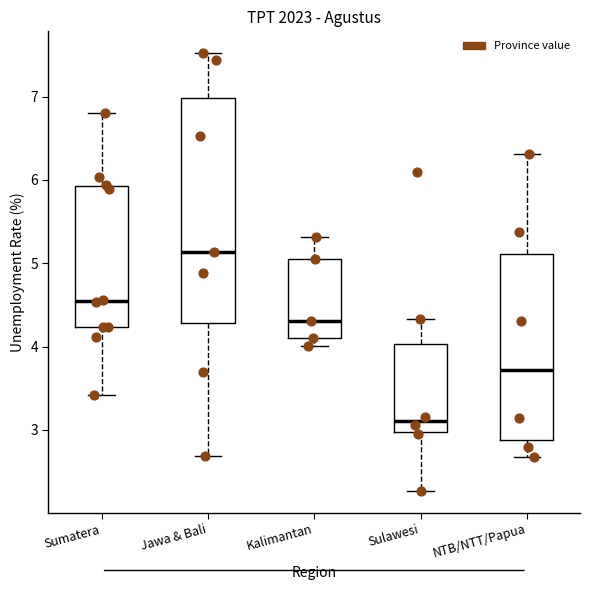

Reading left to right, read every box against the y-axis: the position of its median line, the range the box covers, and the ends of its whiskers. The values are not printed on the chart, so give them approximately, as read against the axis.

Sumatera: median 4.5, box 4.2 to 5.9, whiskers 3.4 to 6.8
Jawa & Bali: median 5.1, box 4.3 to 7.0, whiskers 2.7 to 7.5
Kalimantan: median 4.3, box 4.1 to 5.1, whiskers 4.0 to 5.3
Sulawesi: median 3.1, box 3.0 to 4.0, whiskers 2.3 to 4.3
NTB/NTT/Papua: median 3.7, box 2.9 to 5.1, whiskers 2.7 to 6.3